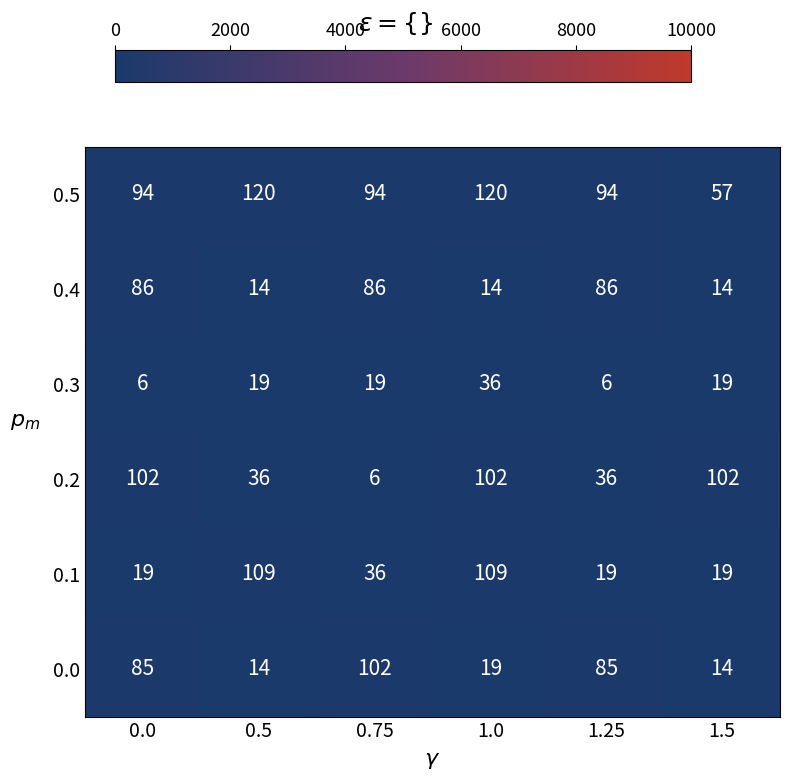

Which series has the widest spread of values?

0.2